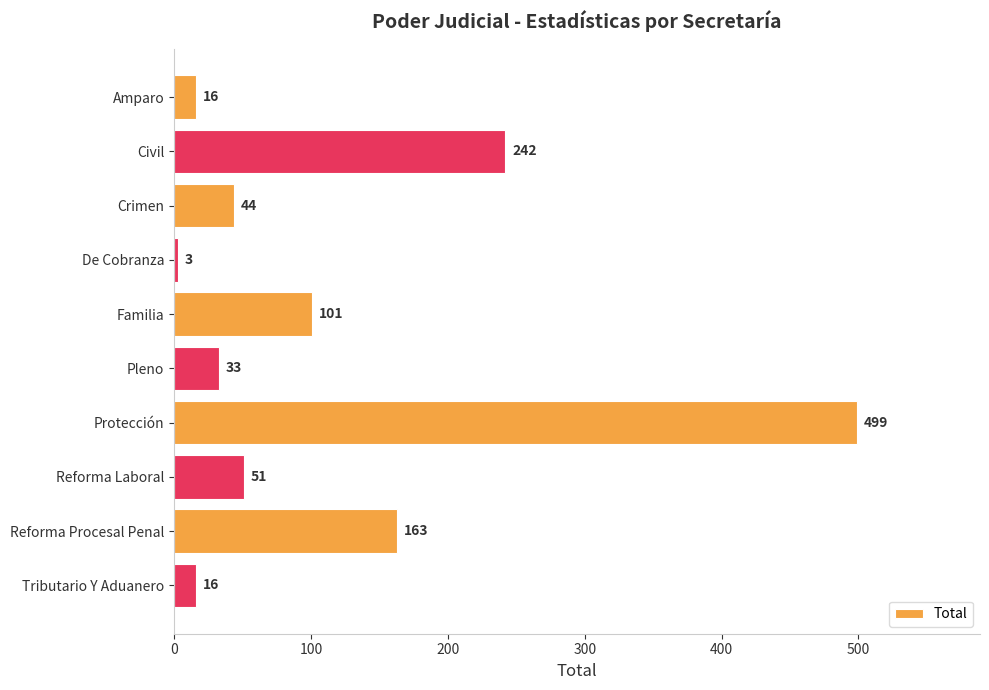

Reading top to bottom, transcribe all the data shown in this chart.

Amparo=16	Civil=242	Crimen=44	De Cobranza=3	Familia=101	Pleno=33	Protección=499	Reforma Laboral=51	Reforma Procesal Penal=163	Tributario Y Aduanero=16